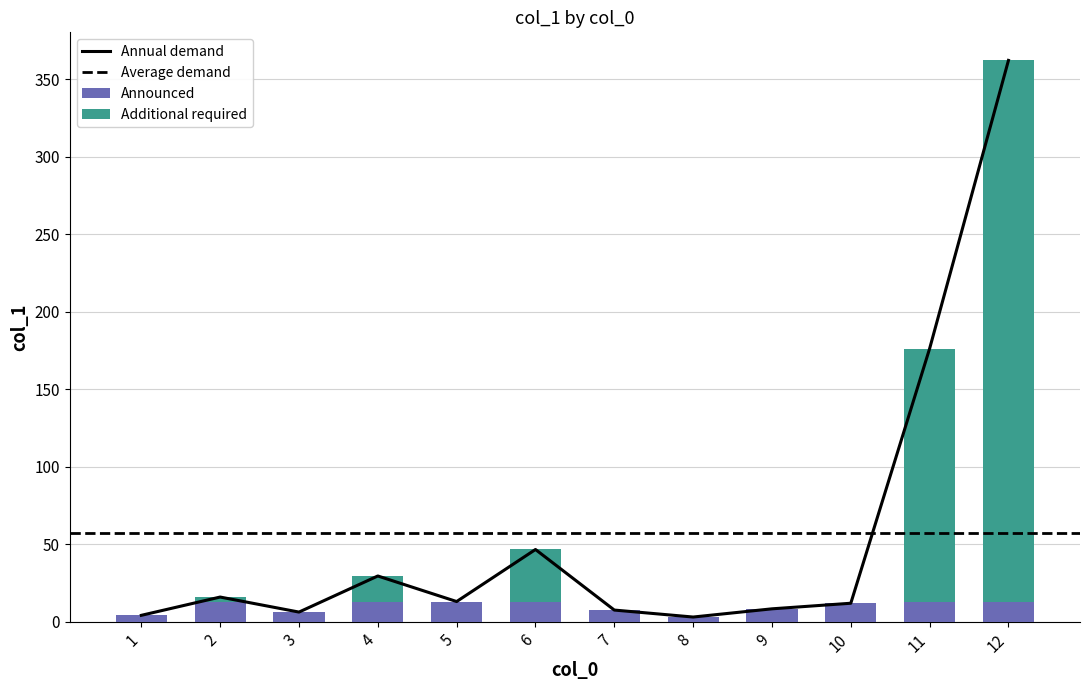

How many categories are shown in the chart?

12